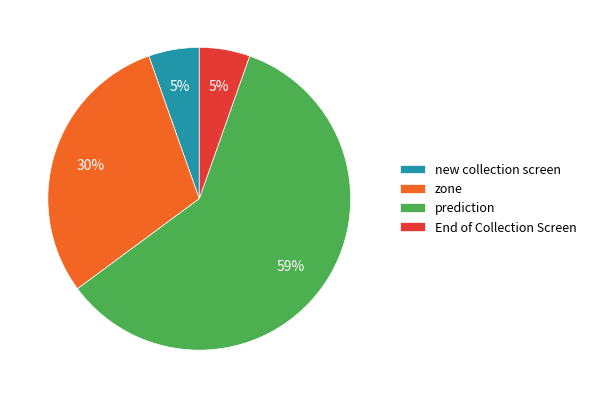

Is it true that new collection screen is 5% of the pie?

True